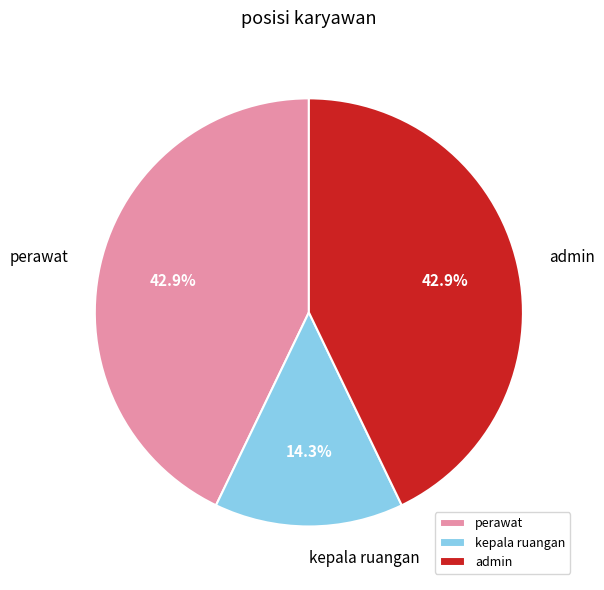

What percentage do perawat and kepala ruangan together represent?

57.1%